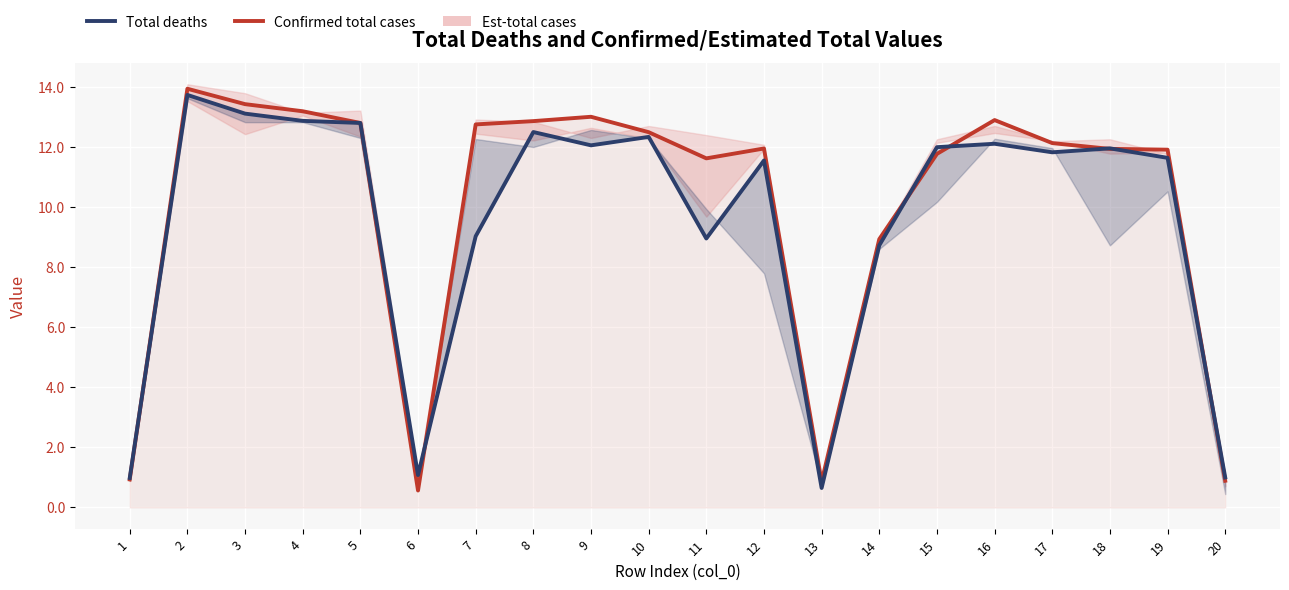

How many data points does each series have?

20